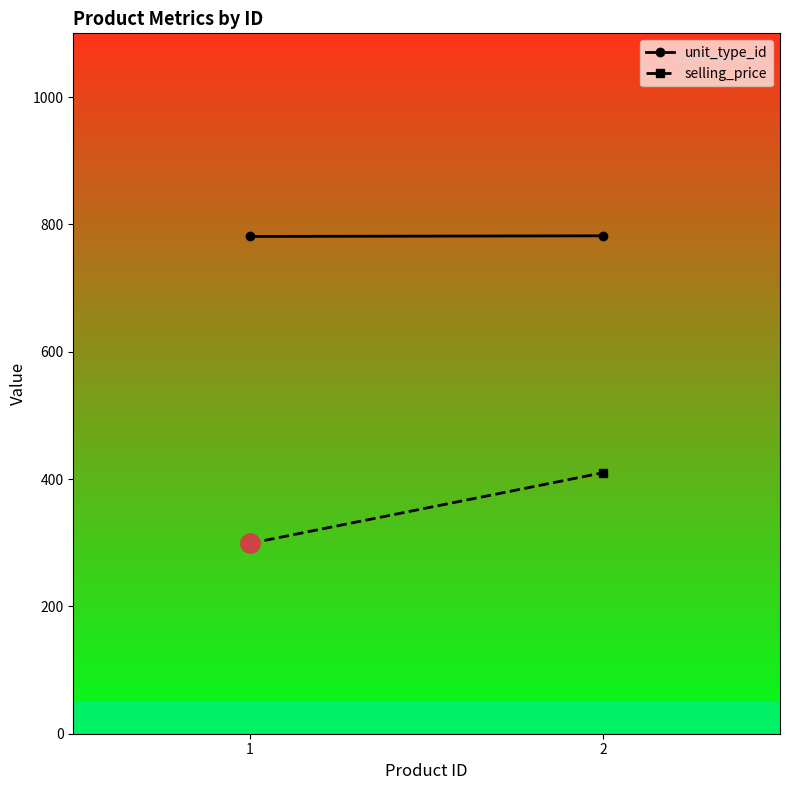

How many lines are shown in the chart?

2